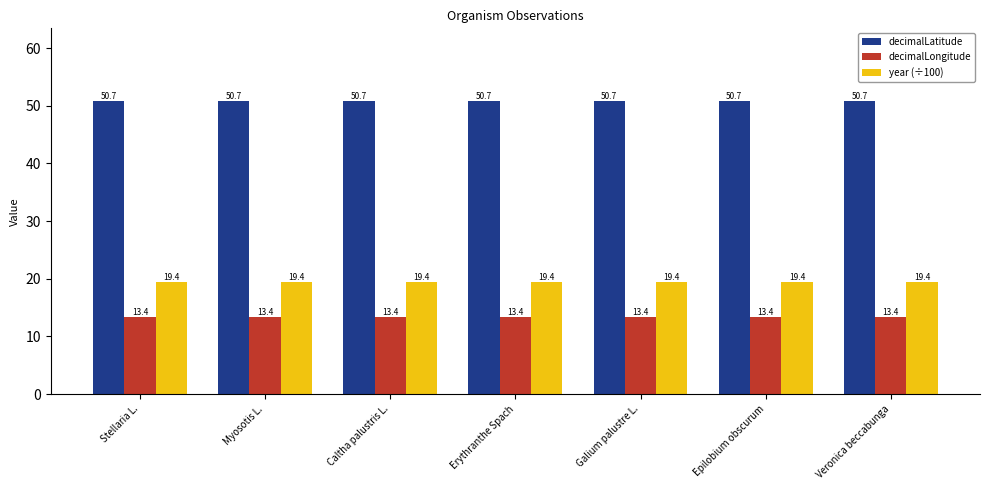

True or false: year (÷100) has a value of 5.2 at Stellaria L..

False